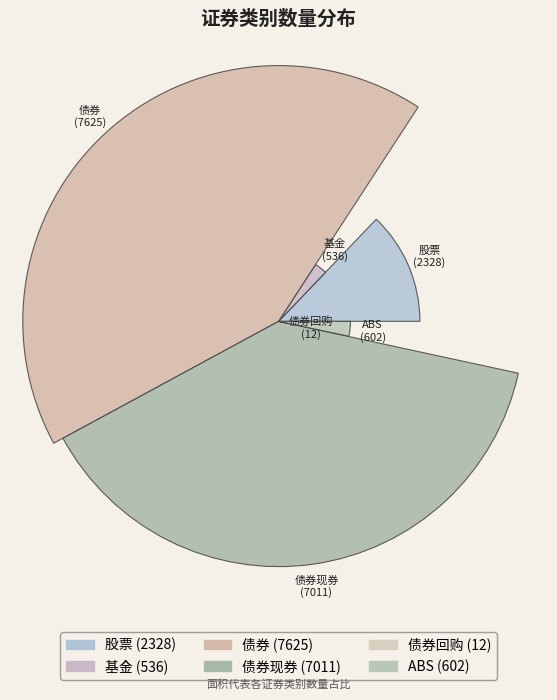

The 债券 slice represents 35% of the pie. True or false?

False